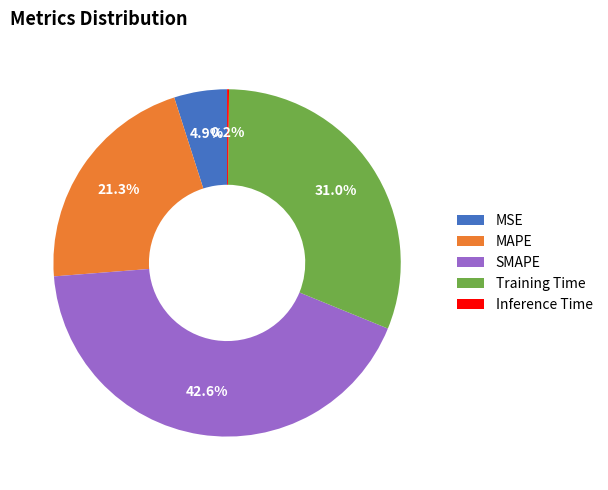

To the nearest percent, what is the difference between the MSE and Training Time slice percentages?

26%